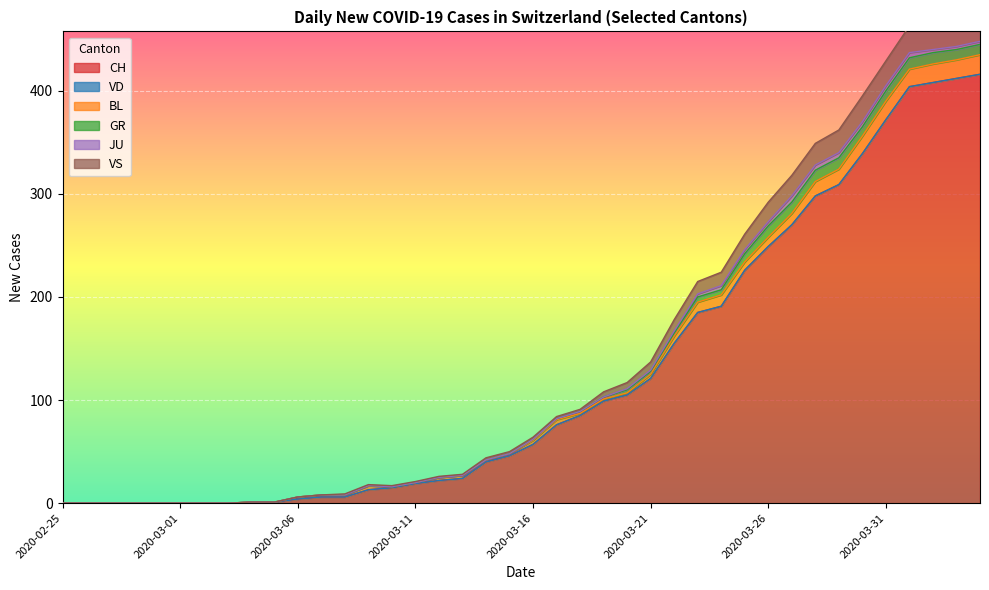

Where is the first local maximum for BL?

2020-03-09